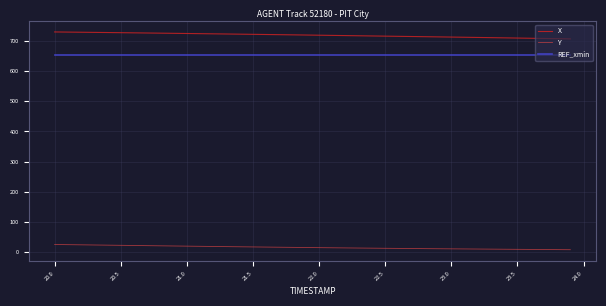

What is the difference between the maximum and minimum values in the Y series?

17.3